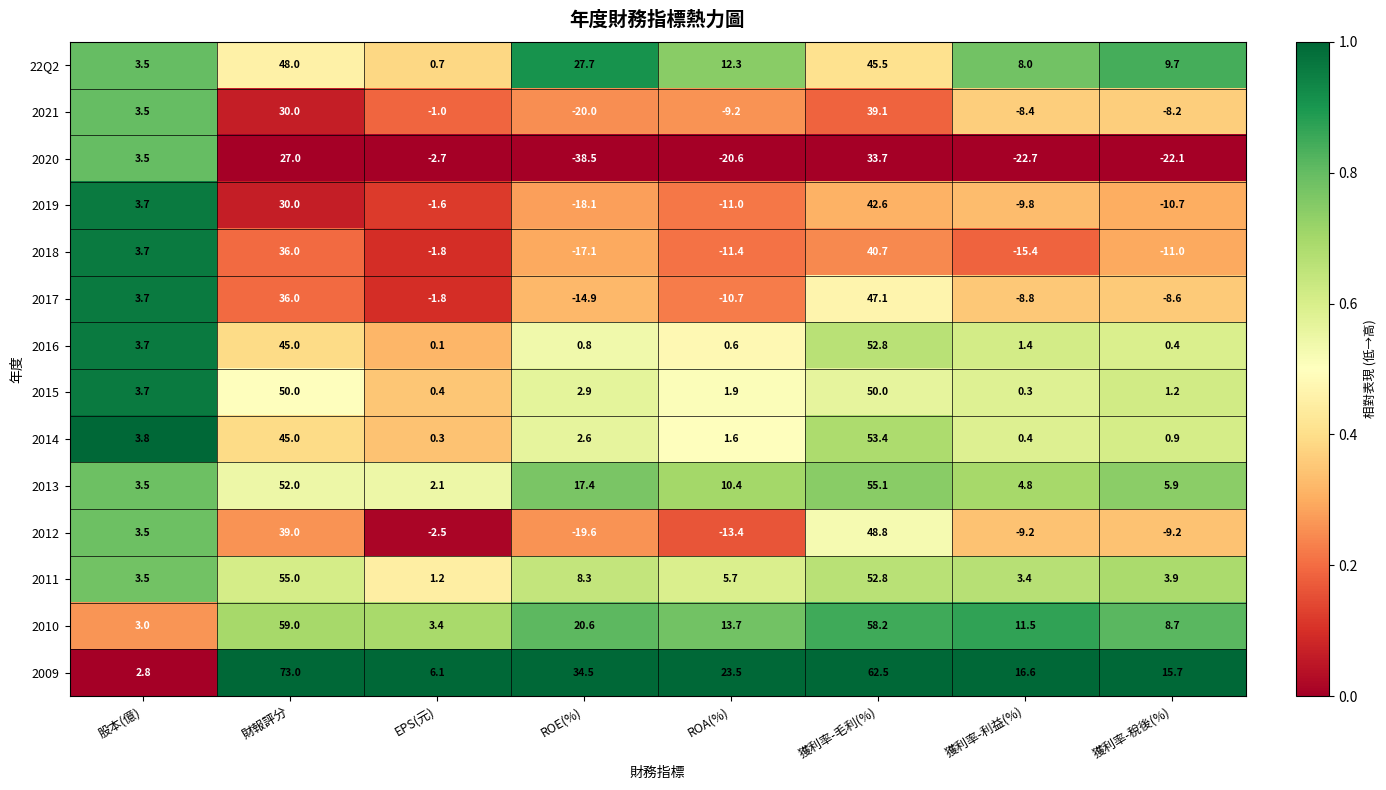

How many categories are shown in the chart?

8